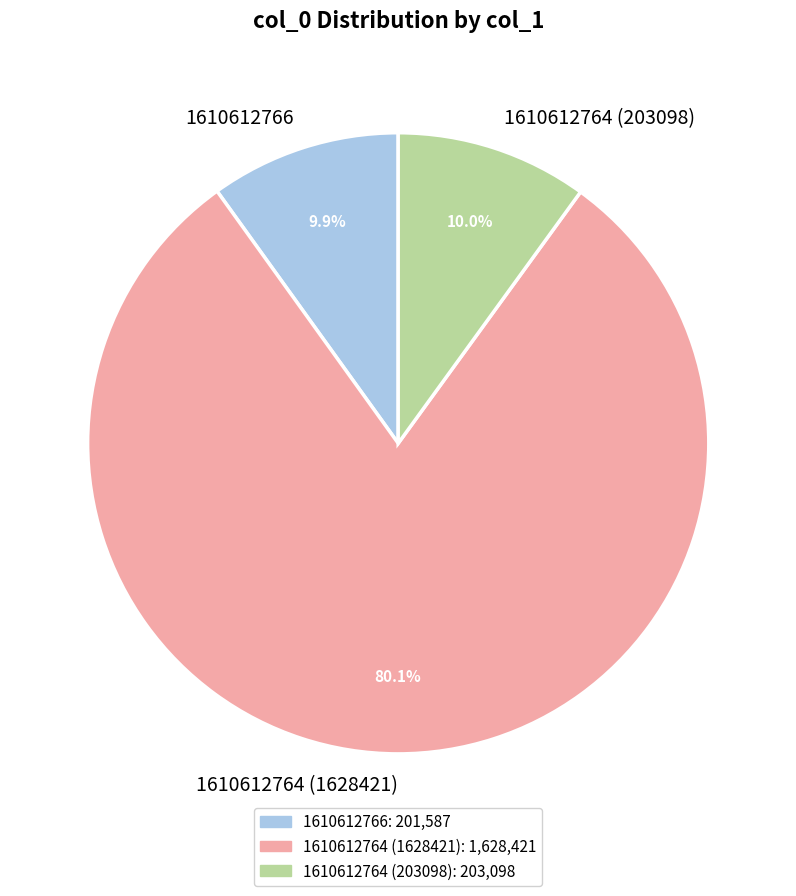

How many segments does this pie chart have?

3